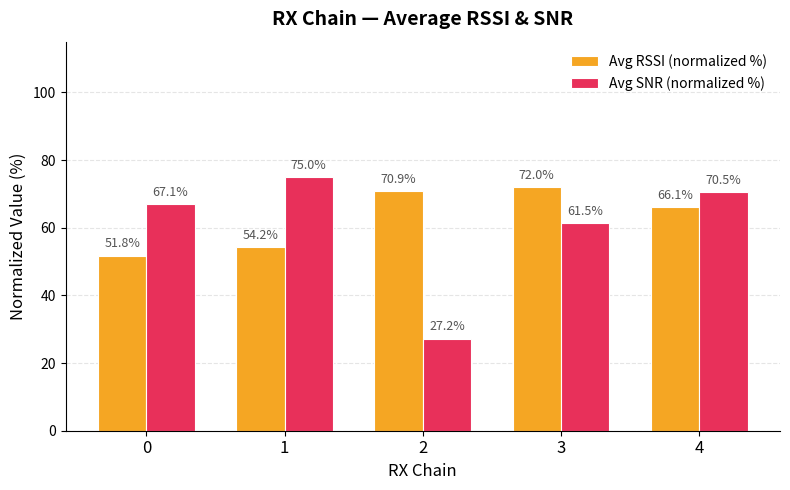

Where is Avg SNR (normalized %) nearest to the value 51?

3